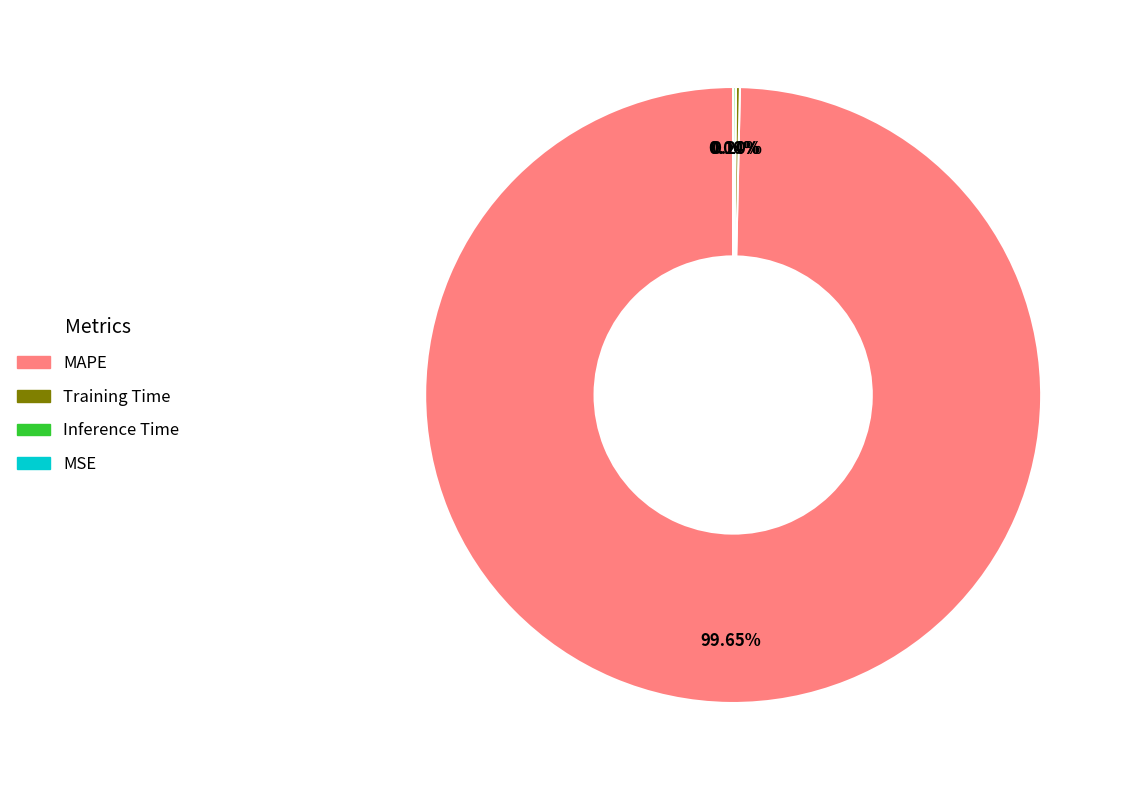

Which slice is the largest?

MAPE